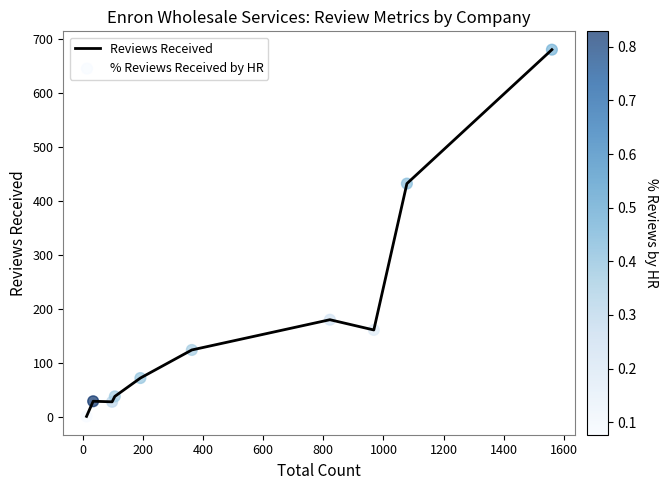

What is the difference between the maximum and minimum values?

679